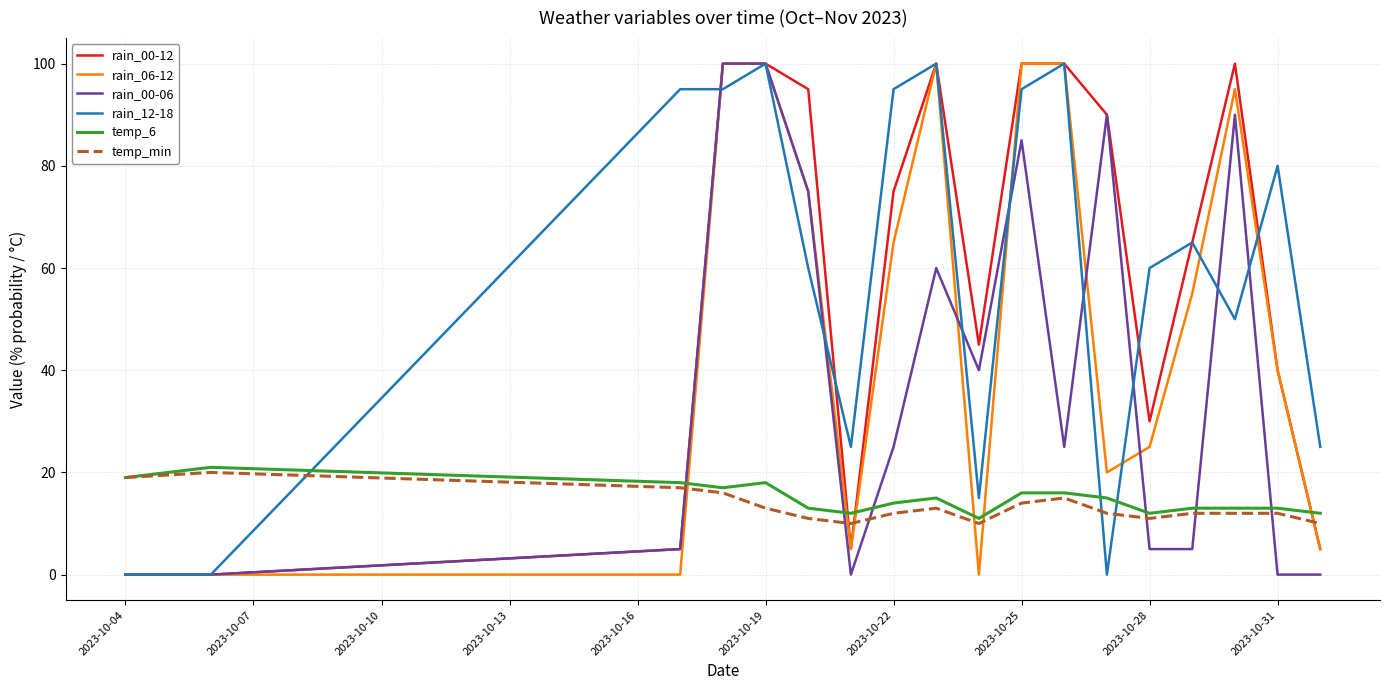

What is the greatest value displayed?

100